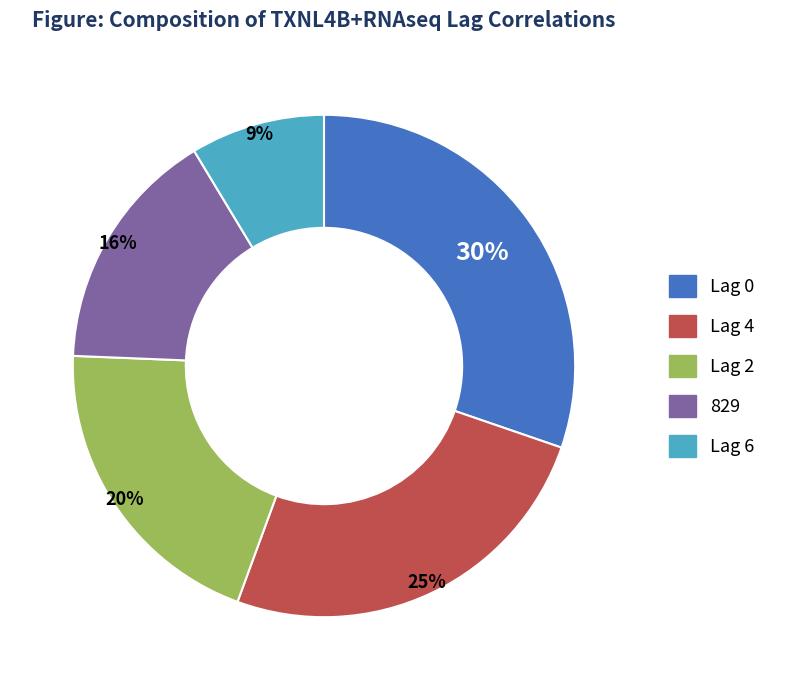

Which category has the smallest portion of the pie?

Lag 6